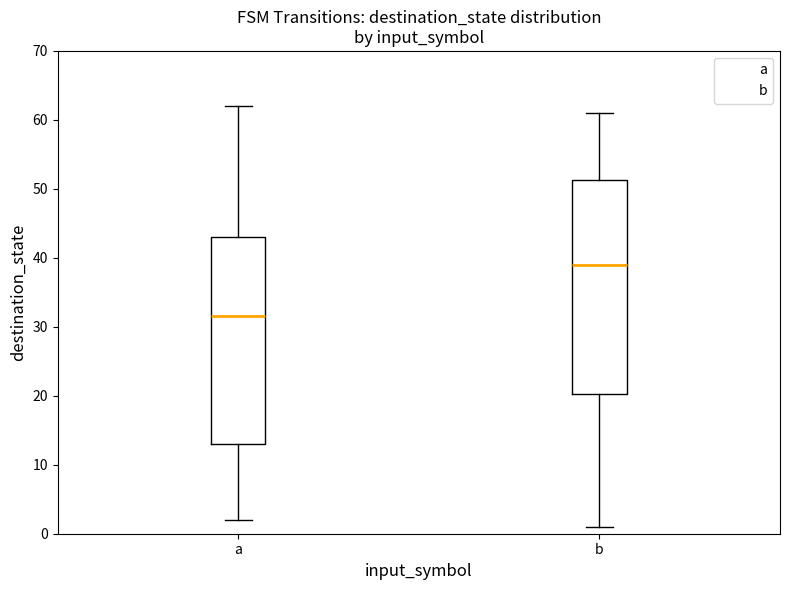

Comparing the boxes themselves (not the whiskers), which one is the tallest?

b